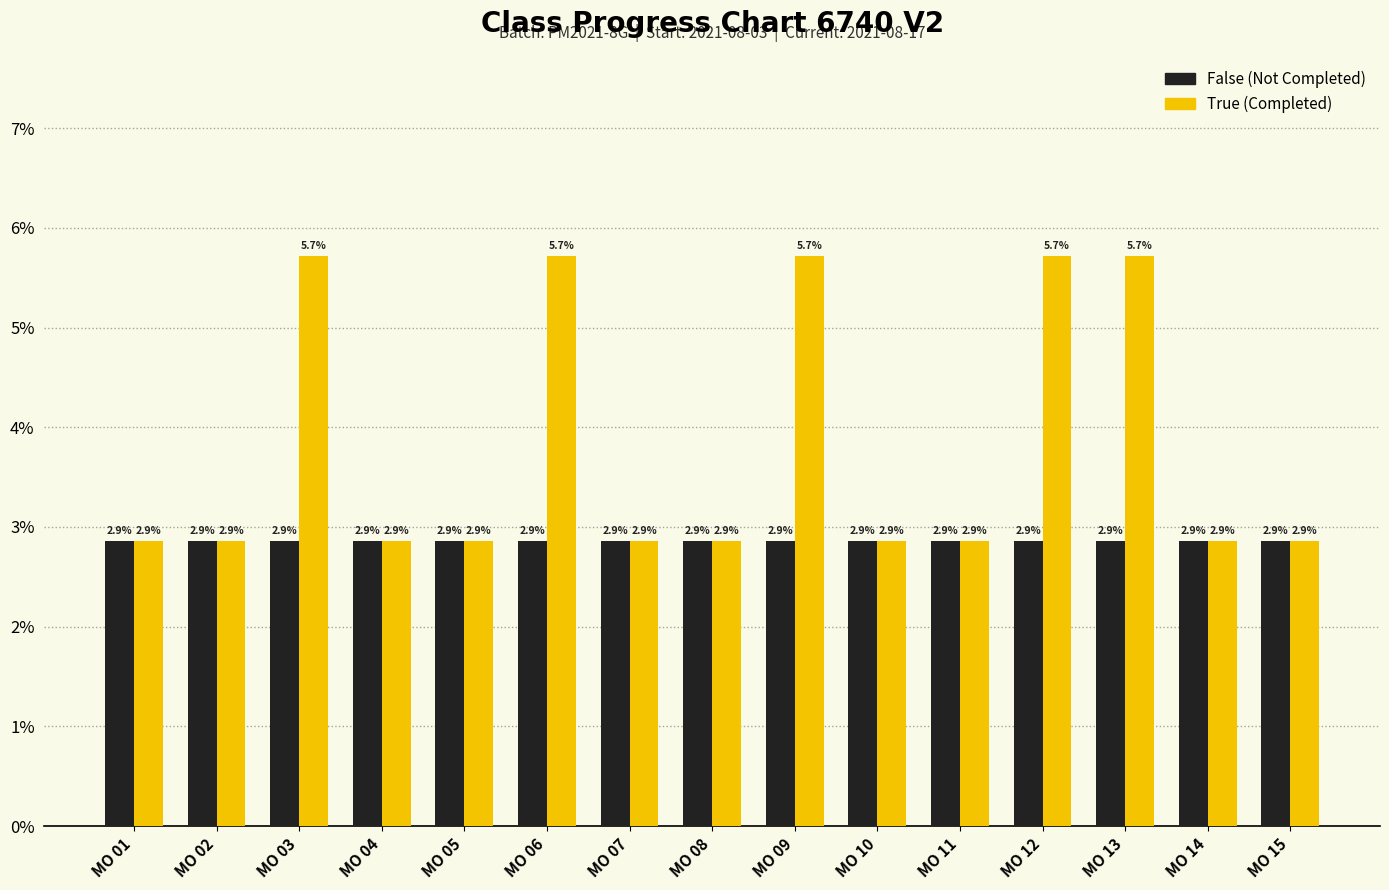

Count the True (Completed) values in the range 2 to 5.

10